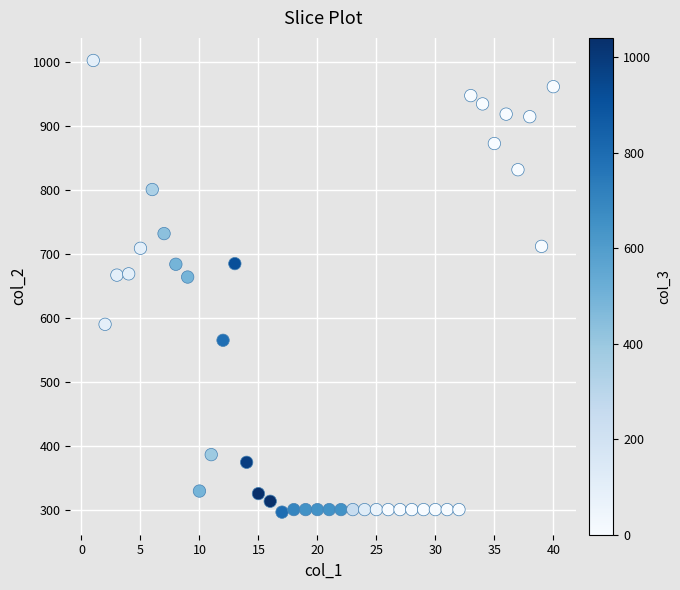

What is the range of Y values (max minus min)?

707